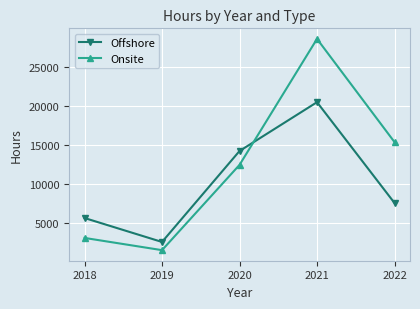

At which category does Offshore reach its first local valley?

2019